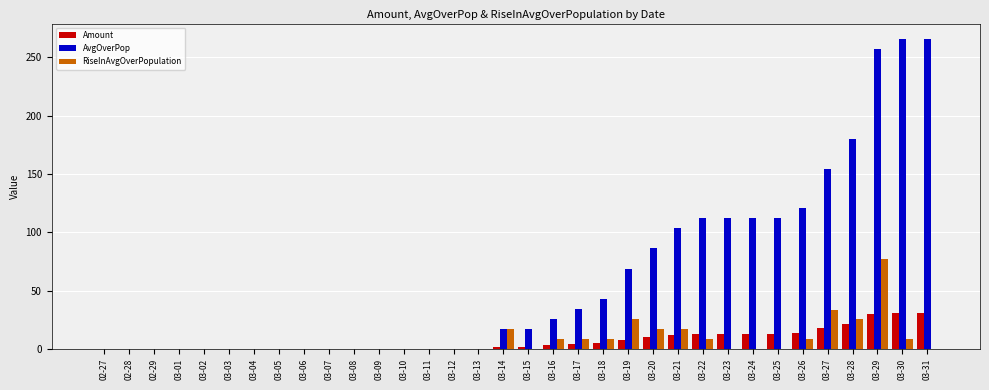

Where is AvgOverPop nearest to the value 132?

03-26